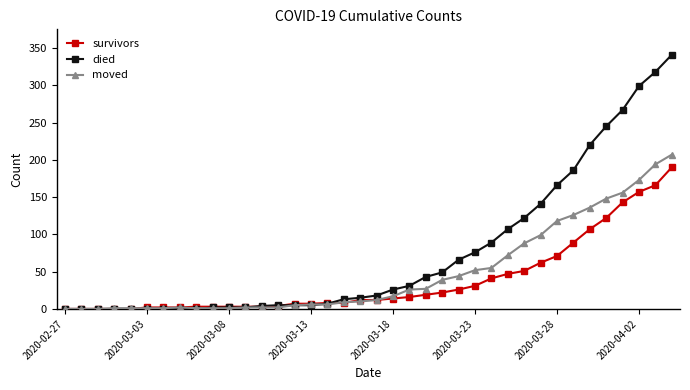

Which series has the largest total across all categories?

died